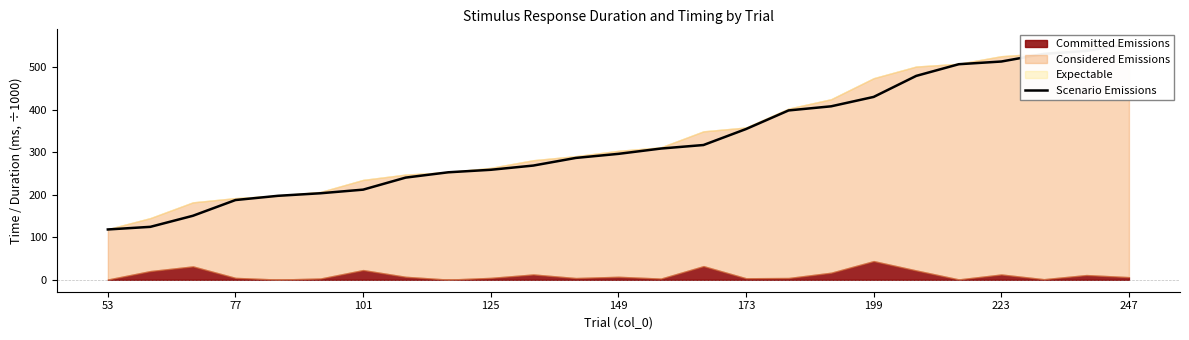

How many categories are shown in the chart?

25